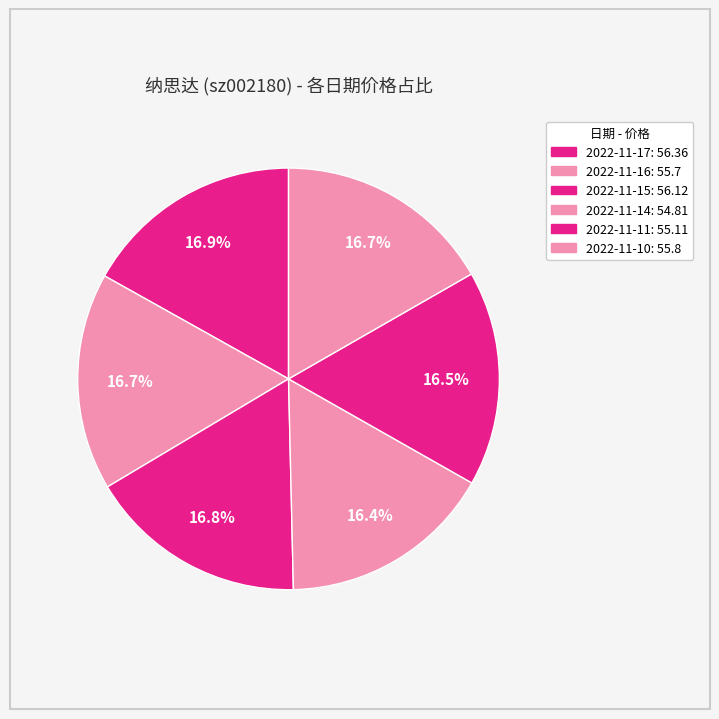

Is there a majority slice in this chart?

No